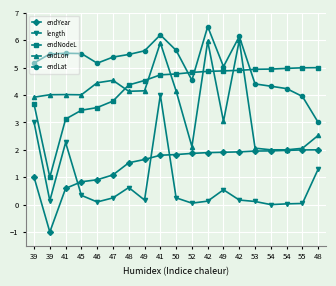

What is the difference between the maximum and minimum values in the endYear series?

3.0